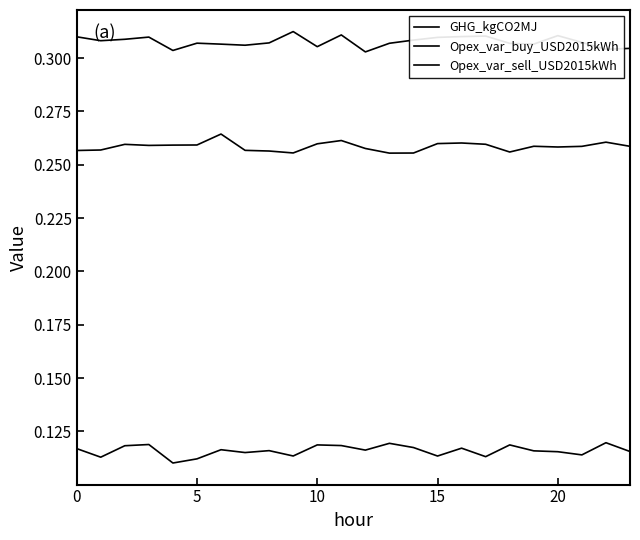

List the series in order of their overall mean, highest first.

Opex_var_sell_USD2015kWh, Opex_var_buy_USD2015kWh, GHG_kgCO2MJ